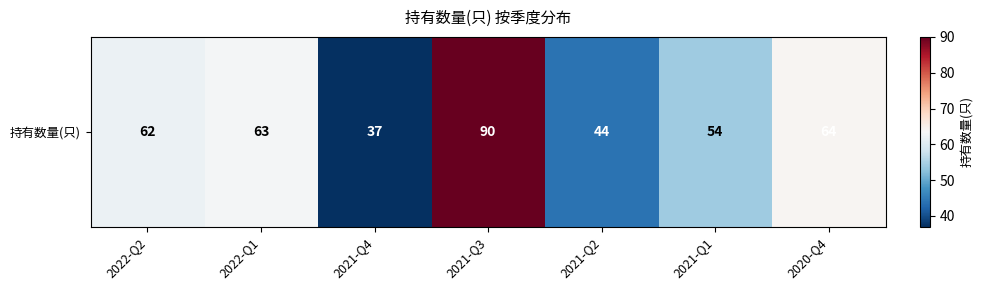

The chart shows a value of 42 at 2022-Q2. True or false?

False